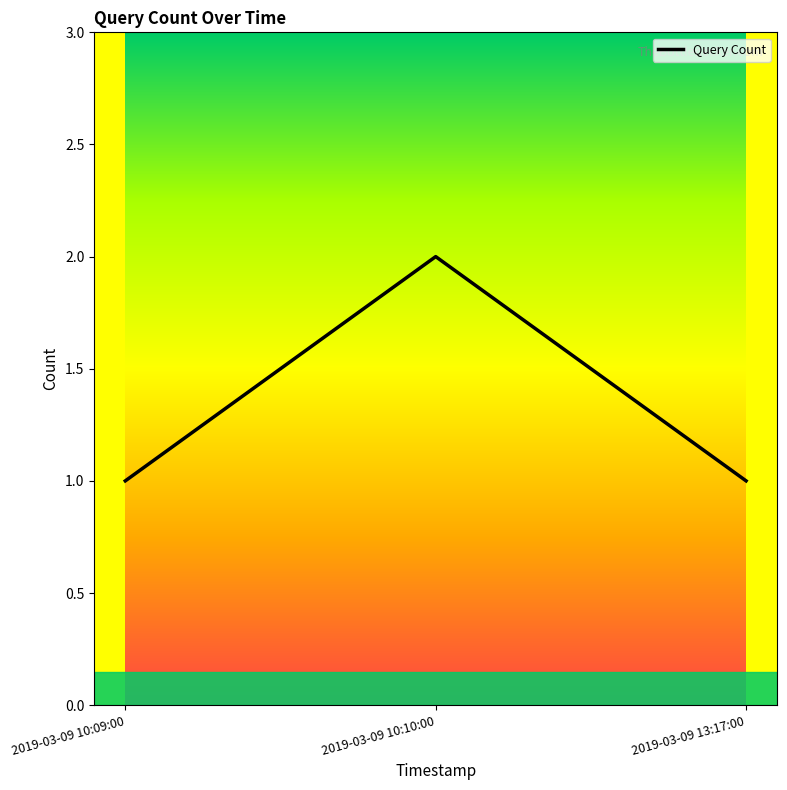

The value at 2019-03-09 10:10:00 is 1. True or false?

False